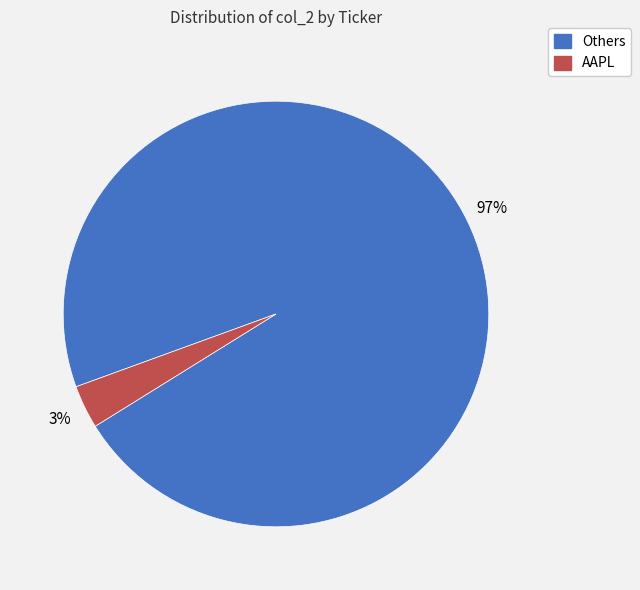

Does any single category account for the majority?

Yes